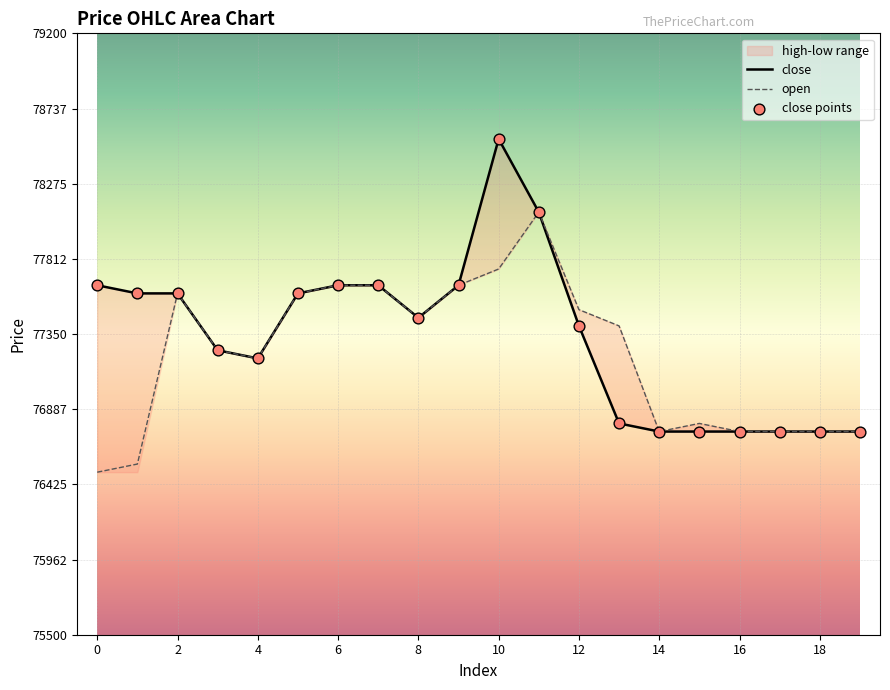

The open series shows 76500 at 0. True or false?

True